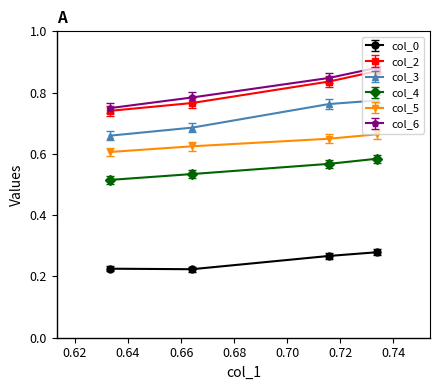

True or false: col_6 and col_5 intersect in this chart.

False